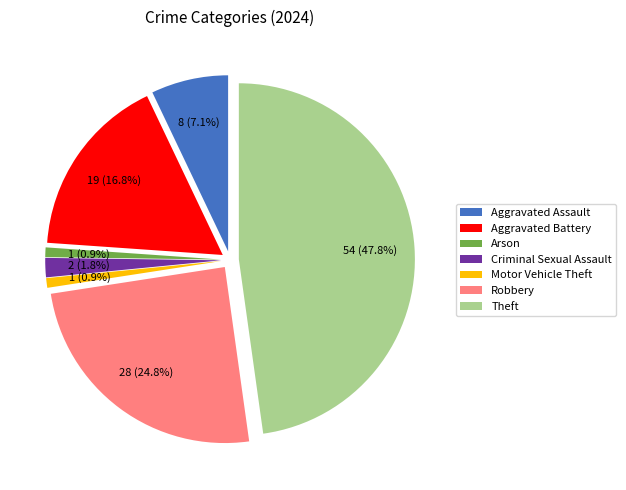

Is the sum of Homicide and Theft greater than half?

No